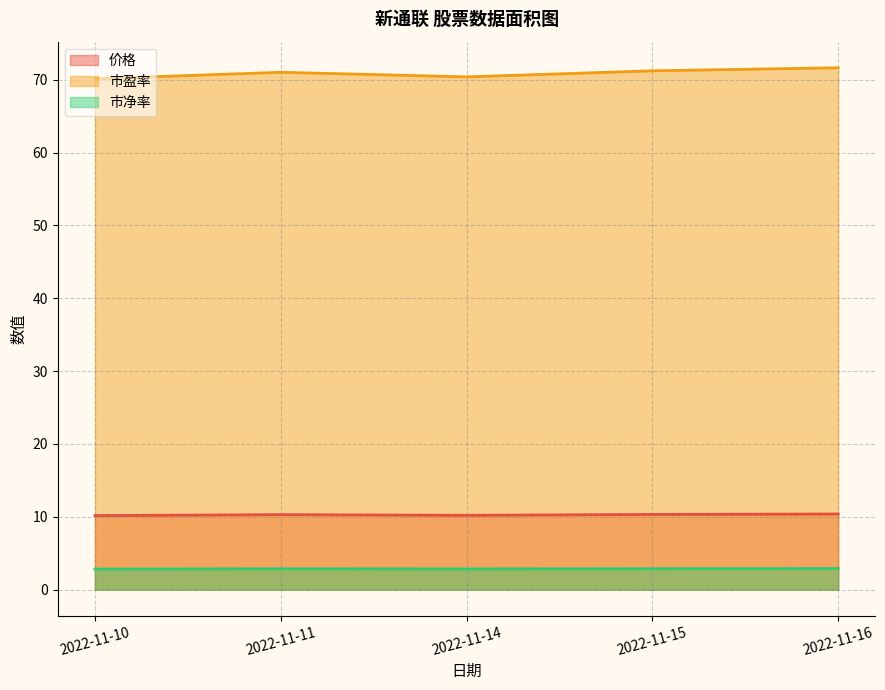

Which label corresponds to the largest value in the chart?

2022-11-16